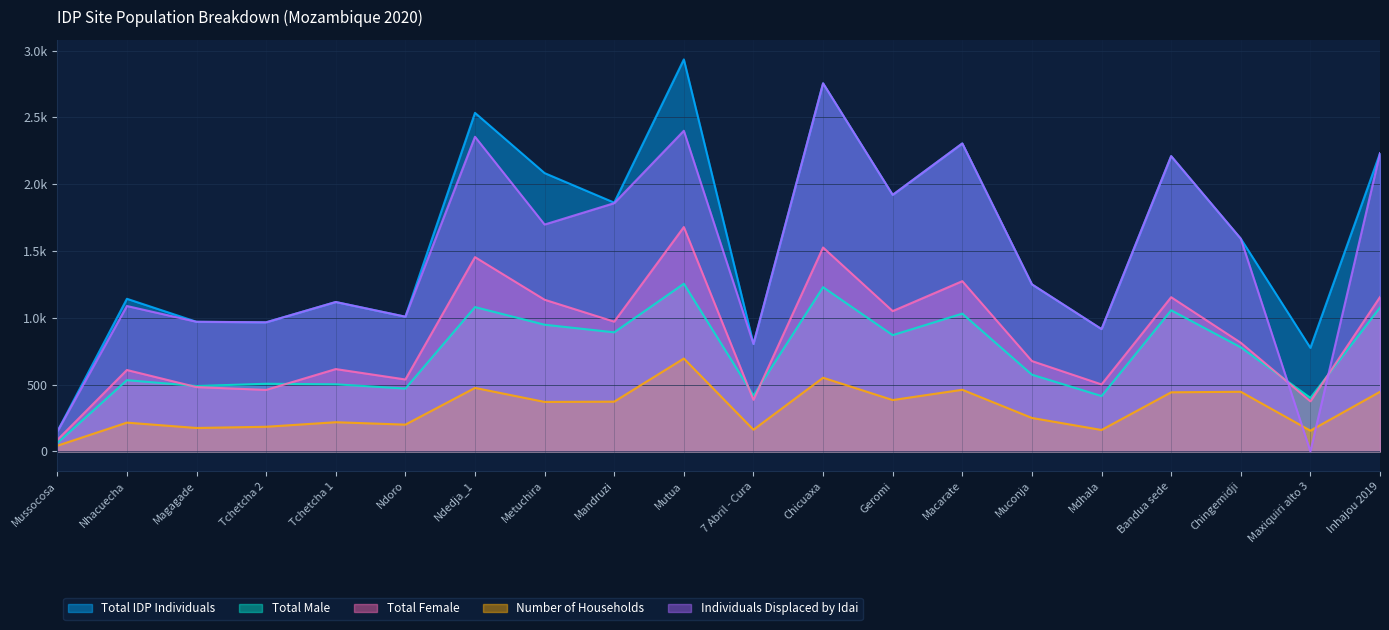

What is the sum of all Number of Households values?

6403